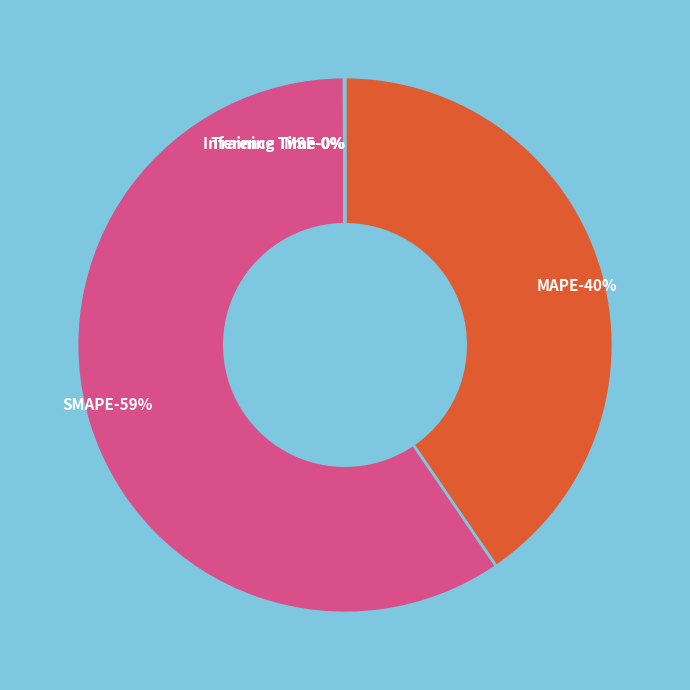

How many slices are in this pie chart?

5